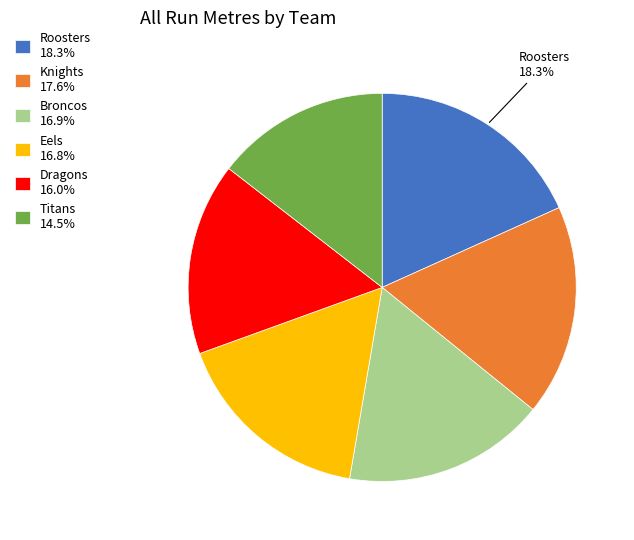

Is it true that Knights is 9% of the pie?

False